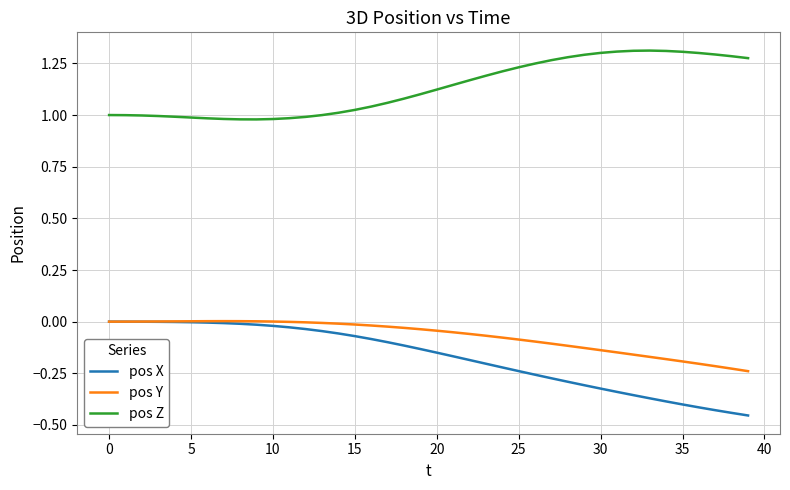

True or false: pos Z and pos X intersect in this chart.

False